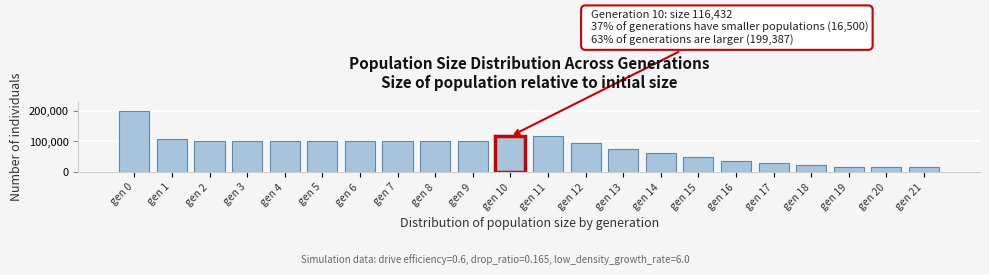

What is the ratio of the value at gen 4 to the value at gen 14?

1.6